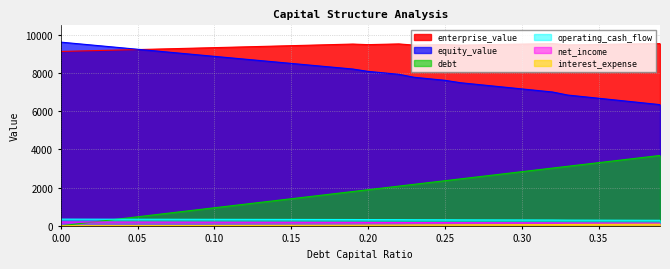

Which series has the largest range (max minus min)?

debt